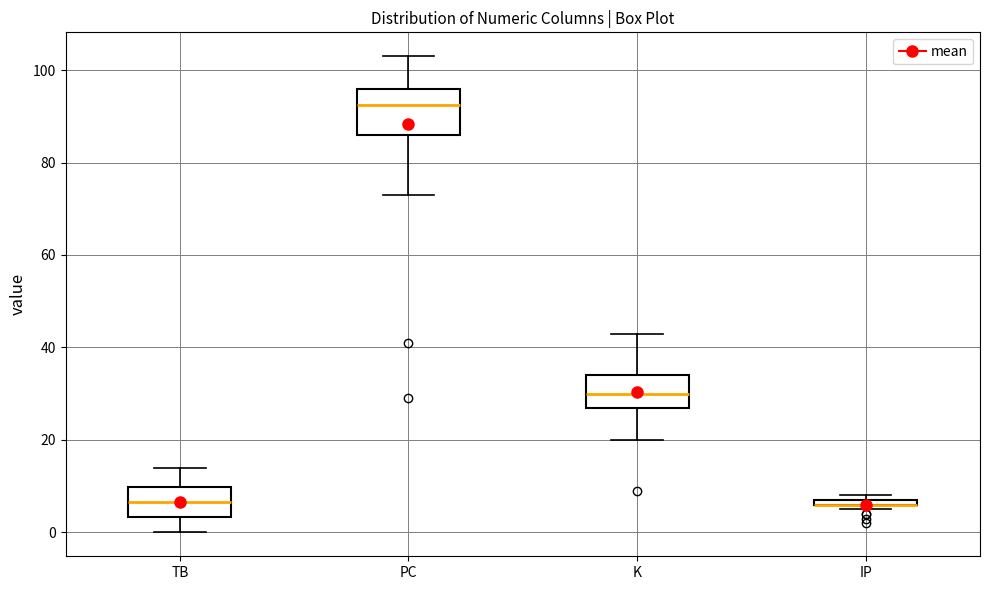

Where is the lower edge of the box for TB on the y-axis? The values are not printed on the chart, so give them approximately, as read against the axis.

4